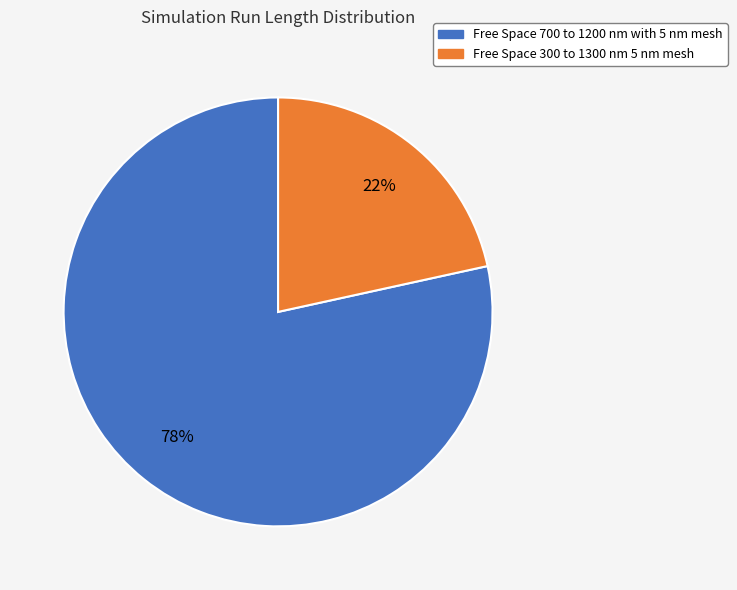

What is the ratio of the value at Free Space 300 to 1300 nm 5 nm mesh to the value at Free Space 700 to 1200 nm with 5 nm mesh?

0.3